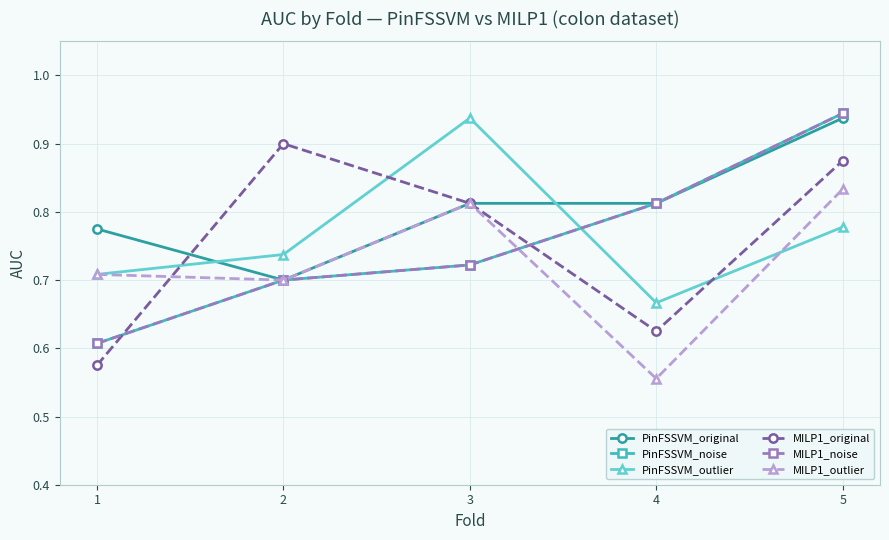

Does the chart display data point markers on the line(s)?

Yes